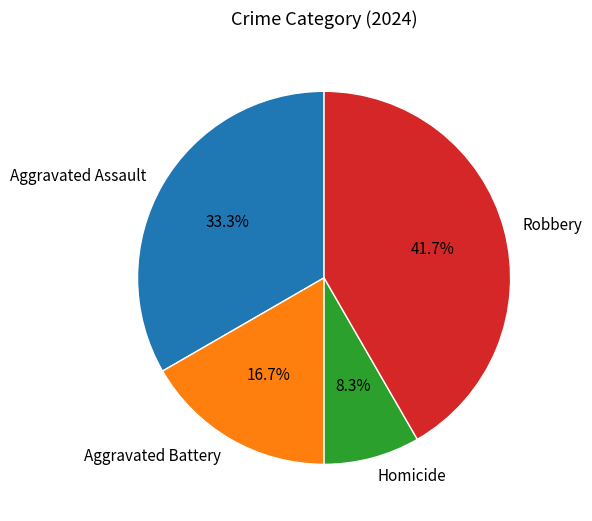

What percentage do Aggravated Assault and Aggravated Battery together represent?

50.0%